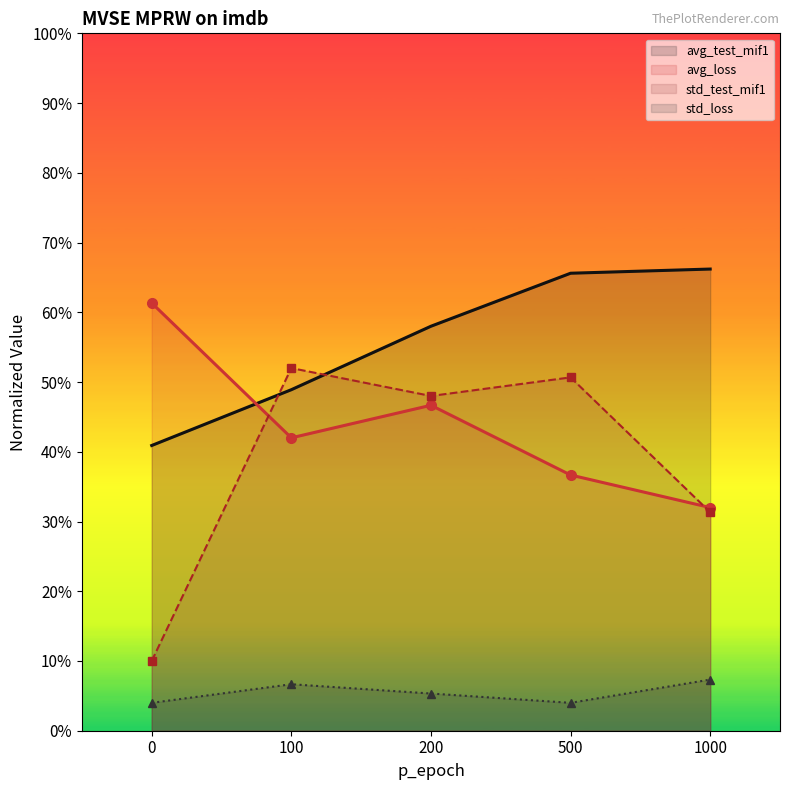

At which category is the sum across all series the highest?

200